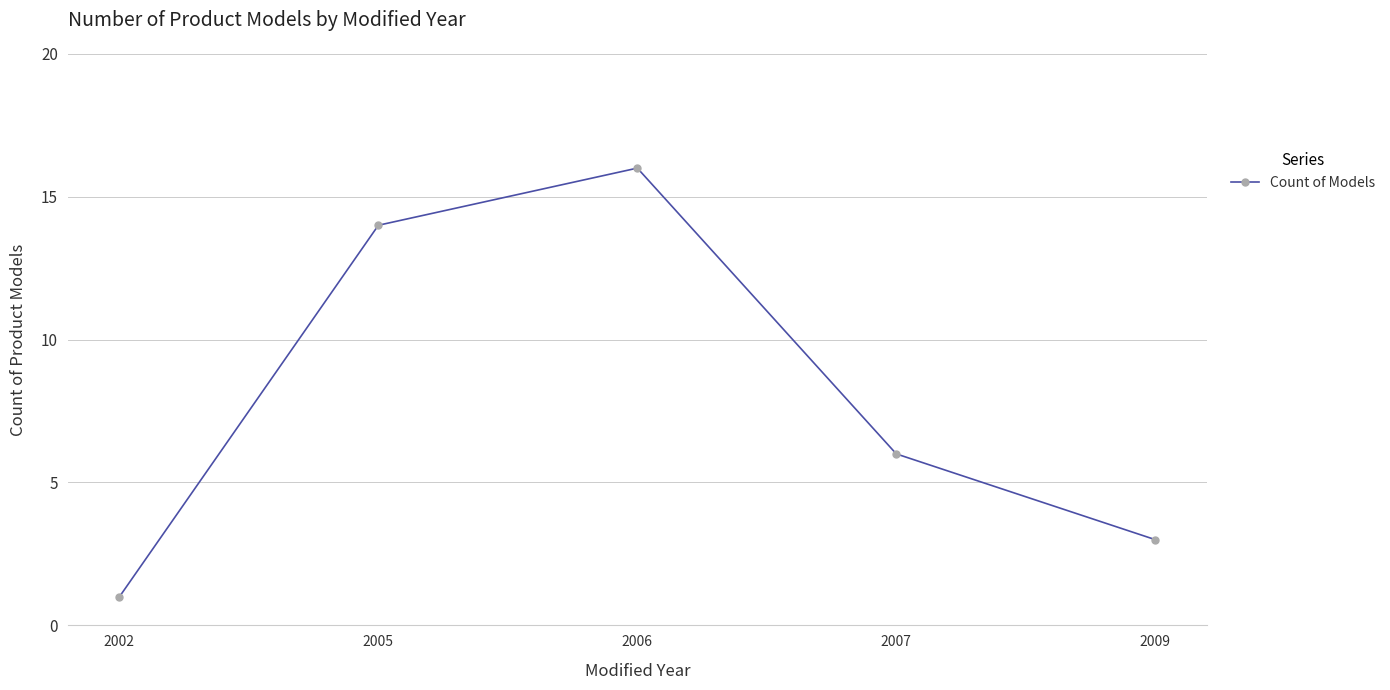

Is it true that the value at 2007 is 6?

True